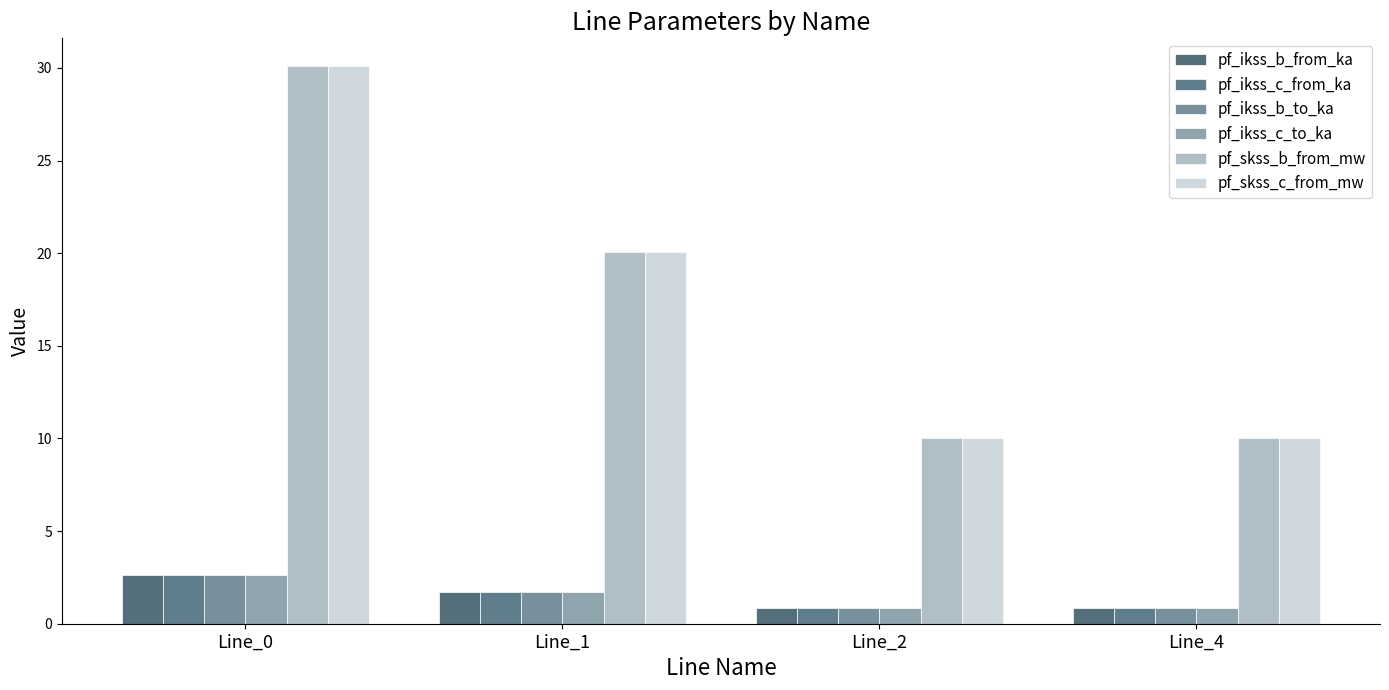

Does the chart contain any negative values?

No